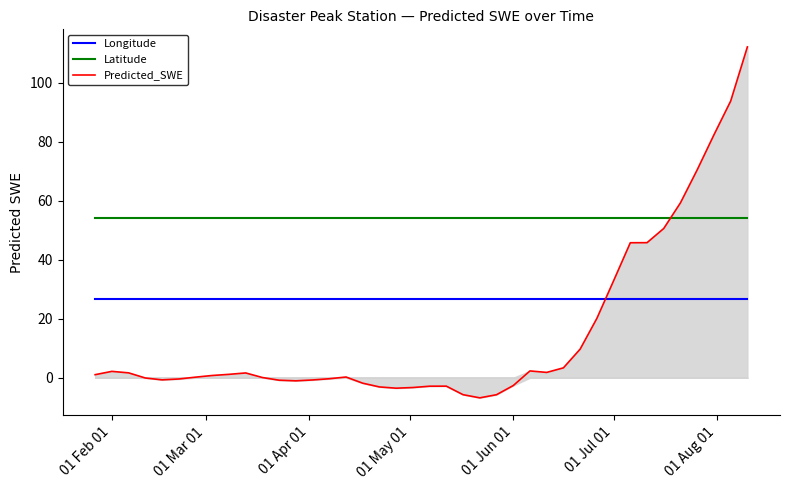

What is the highest value of the Predicted_SWE series?

112.1